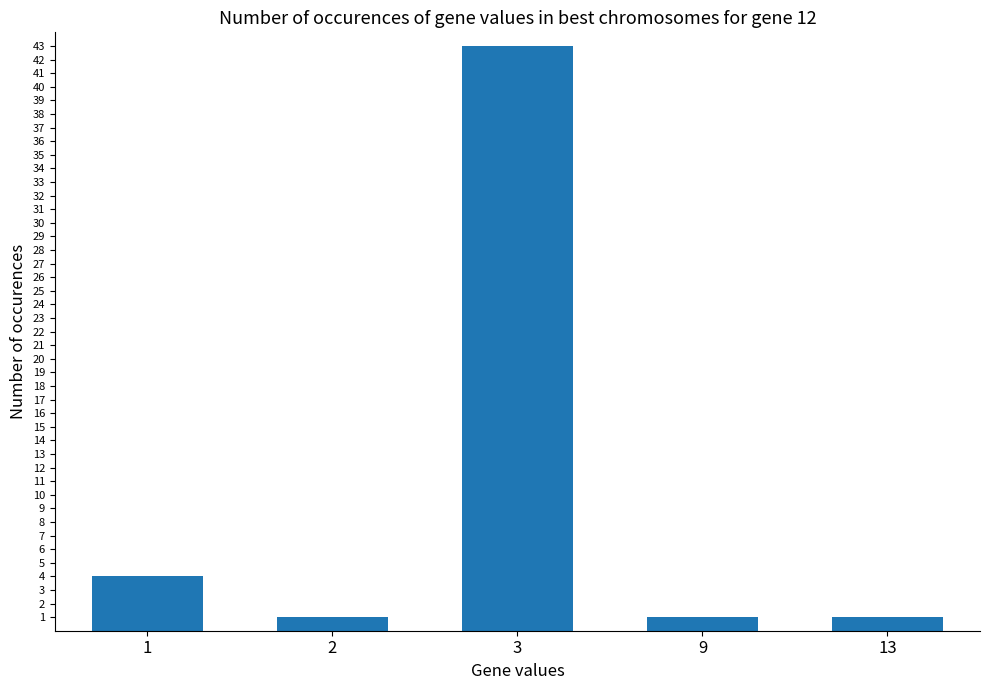

What is the value of the 3rd bar from the left?

43